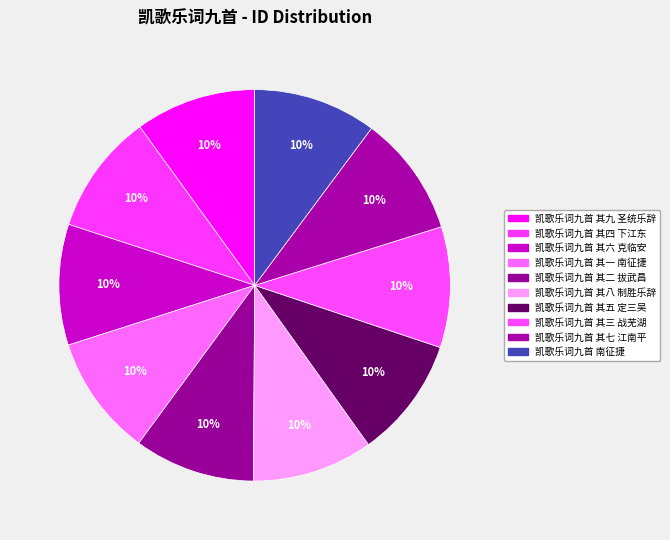

To the nearest percent, what is the average slice percentage?

10%